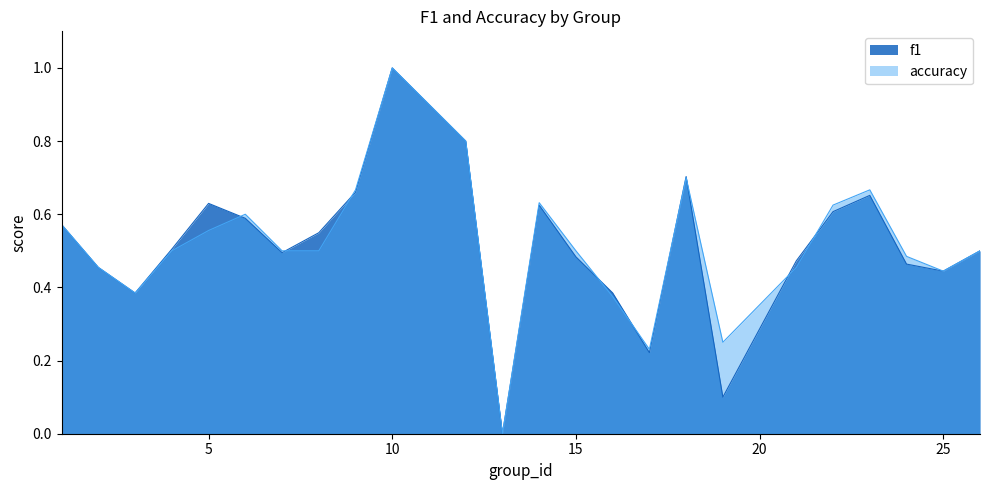

Count the f1 values in the range 0 to 1.

24